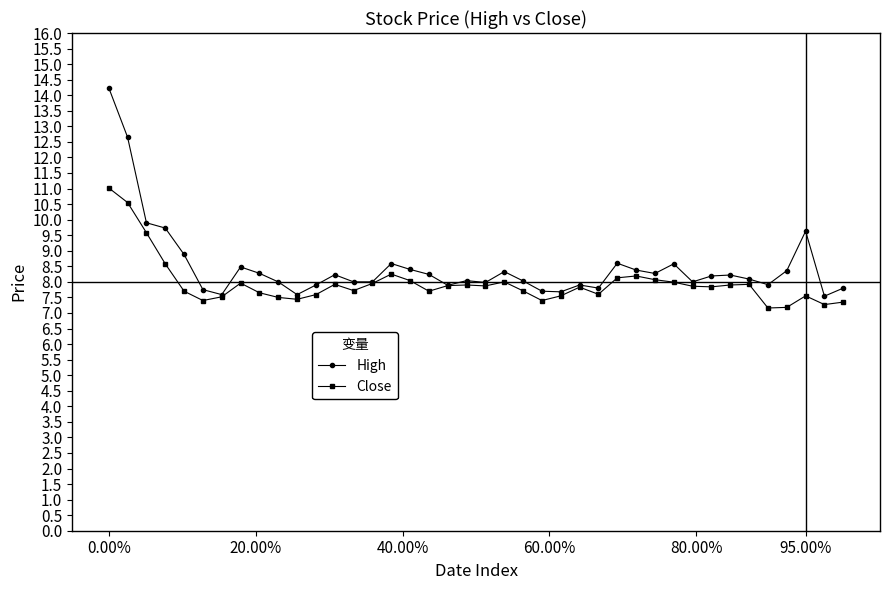

True or false: High has more than 2 points higher than both neighbors.

True